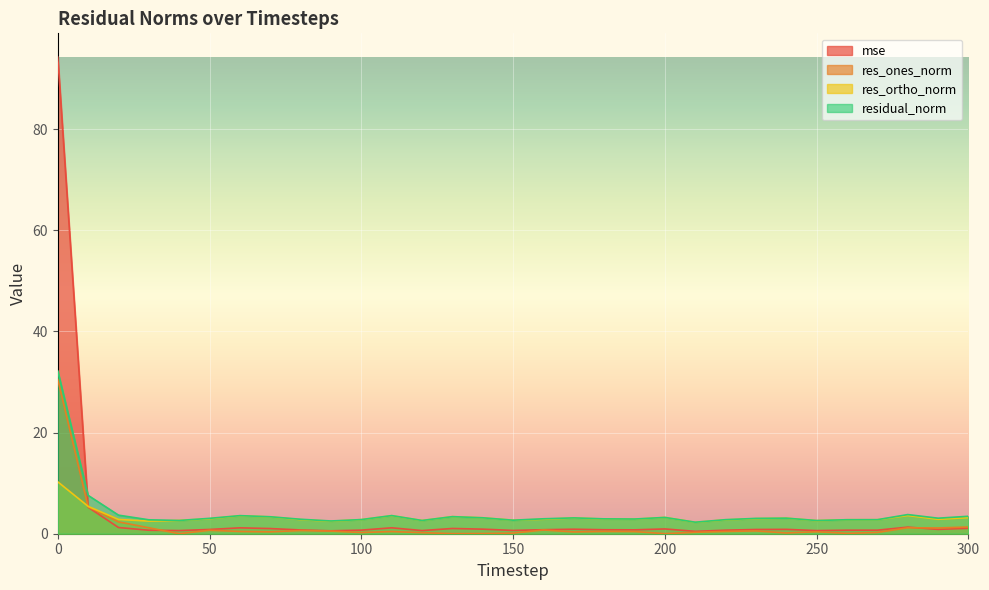

True or false: res_ortho_norm and mse cross at least once.

True